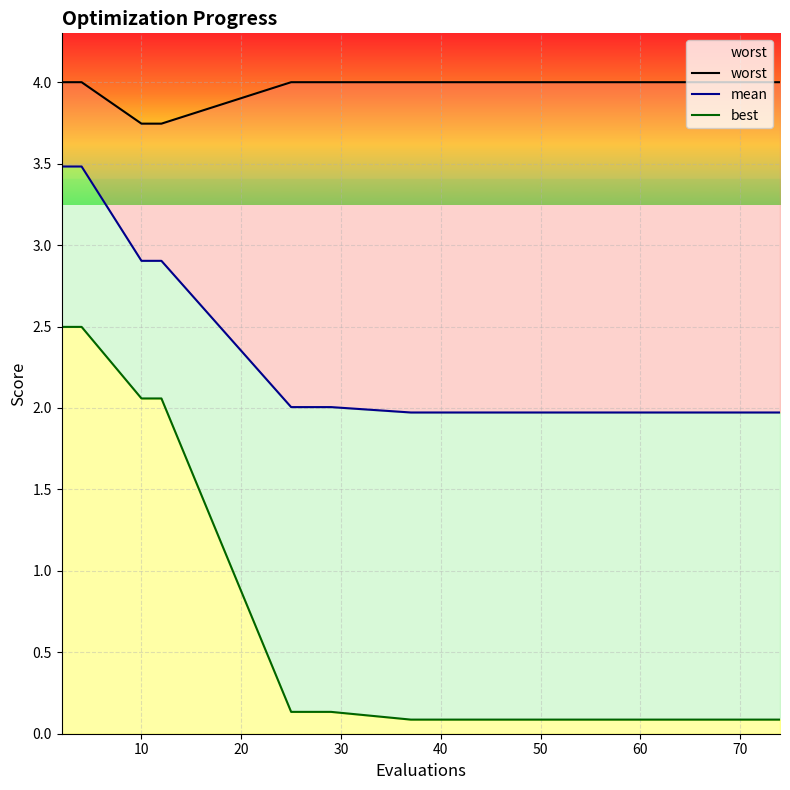

Reading right to left, extract all data points from this chart.

worst: 4.0	4.0	4.0	4.0	4.0	4.0	4.0	4.0	4.0	4.0	4.0	3.7	3.7	4.0	4.0
mean: 2.0	2.0	2.0	2.0	2.0	2.0	2.0	2.0	2.0	2.0	2.0	2.9	2.9	3.5	3.5
best: 0.1	0.1	0.1	0.1	0.1	0.1	0.1	0.1	0.1	0.1	0.1	2.1	2.1	2.5	2.5